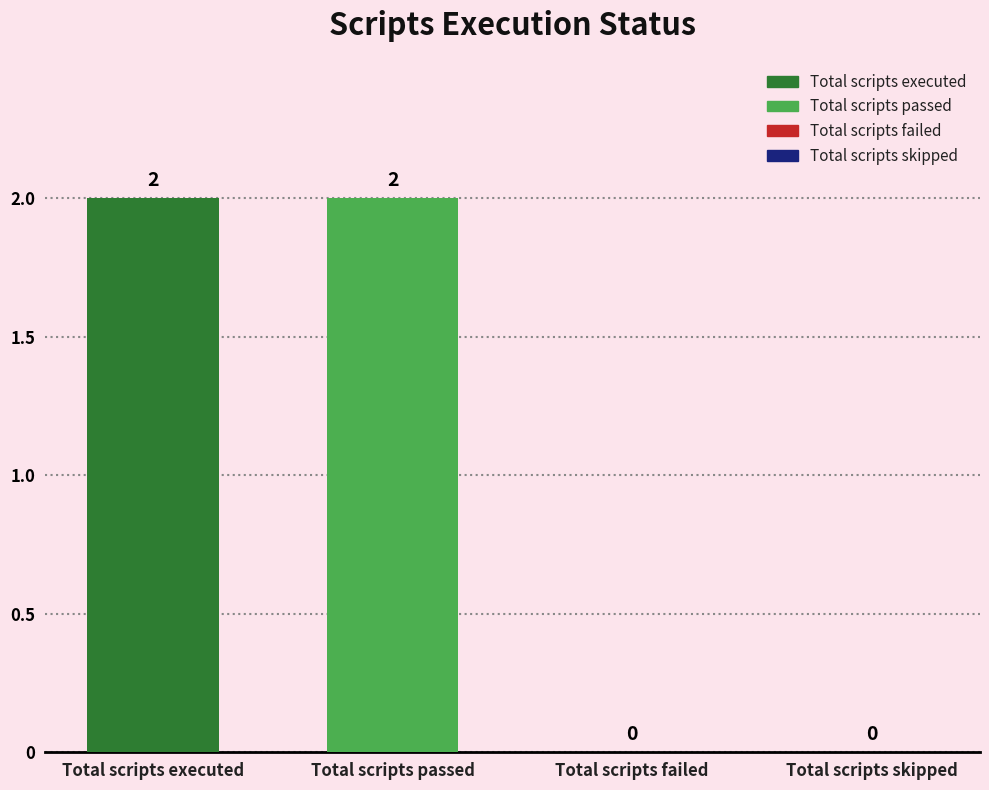

The chart shows a value of 2 at Total scripts passed. True or false?

True